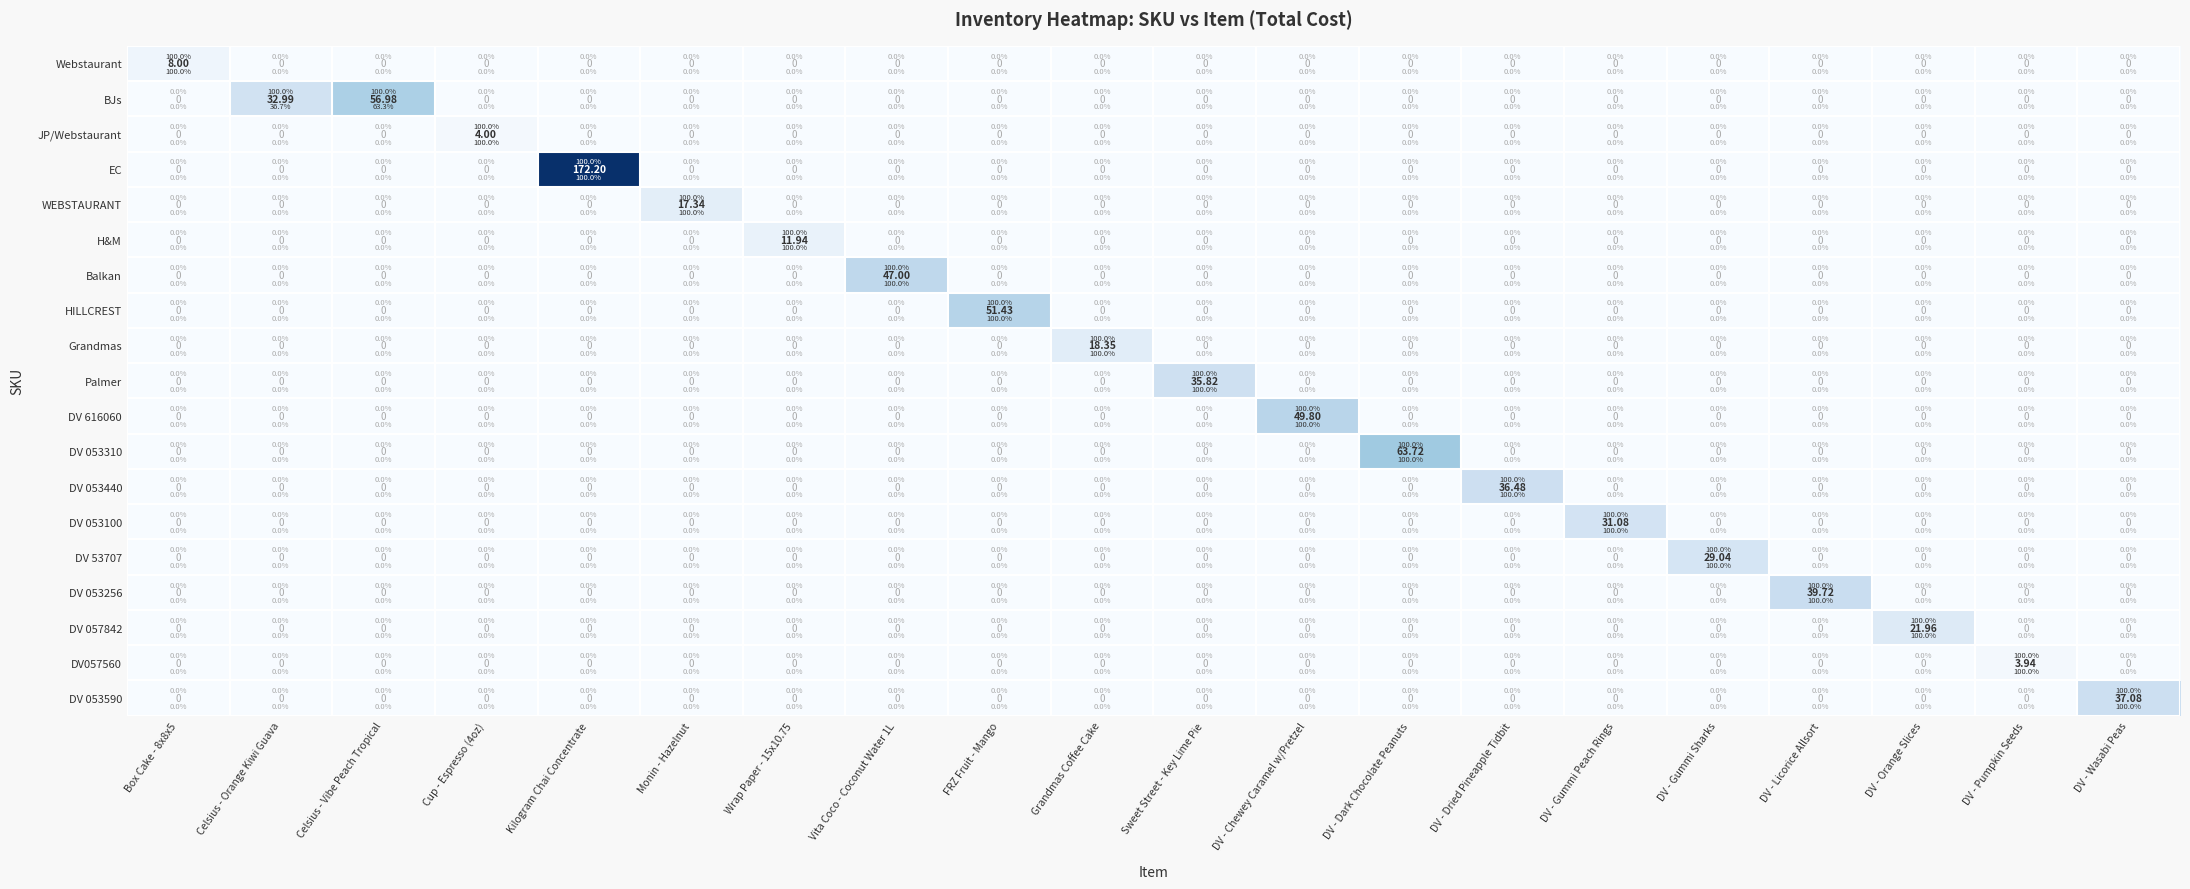

Is the value of HILLCREST at DV - Pumpkin Seeds greater than the value of DV 053100 at DV - Orange Slices?

No